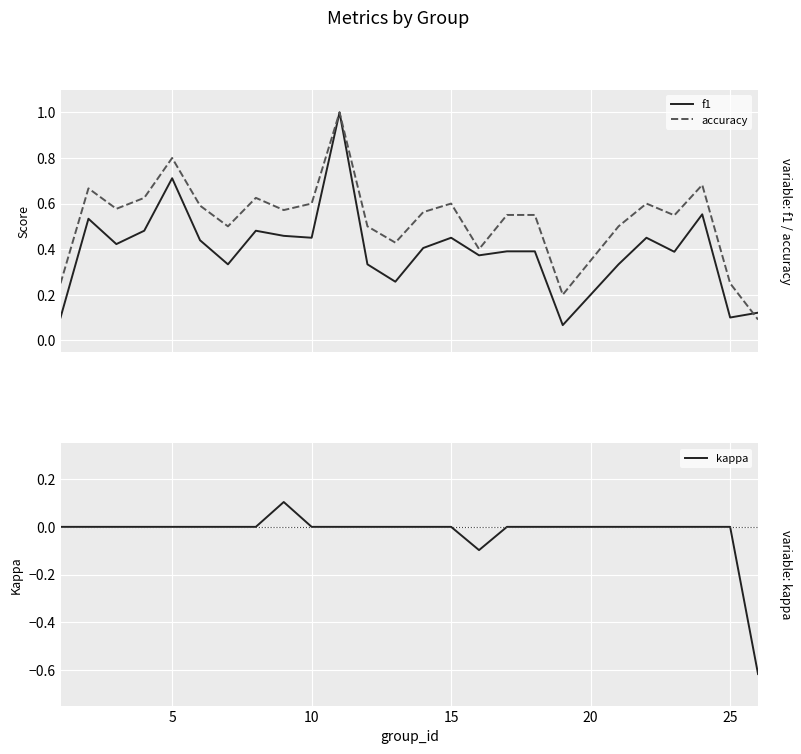

What is the sum of all f1 values?

10.0